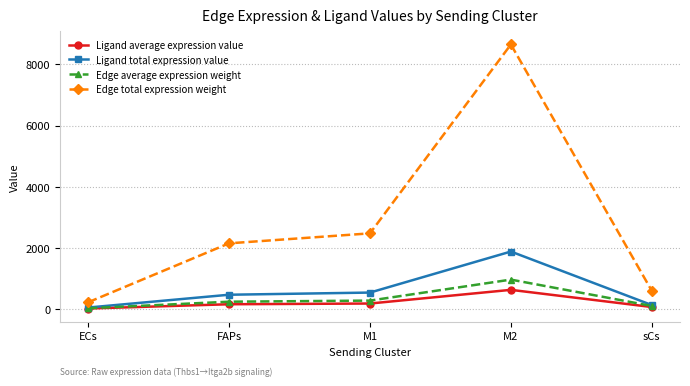

The Edge total expression weight series shows 2473.9 at M1. True or false?

True